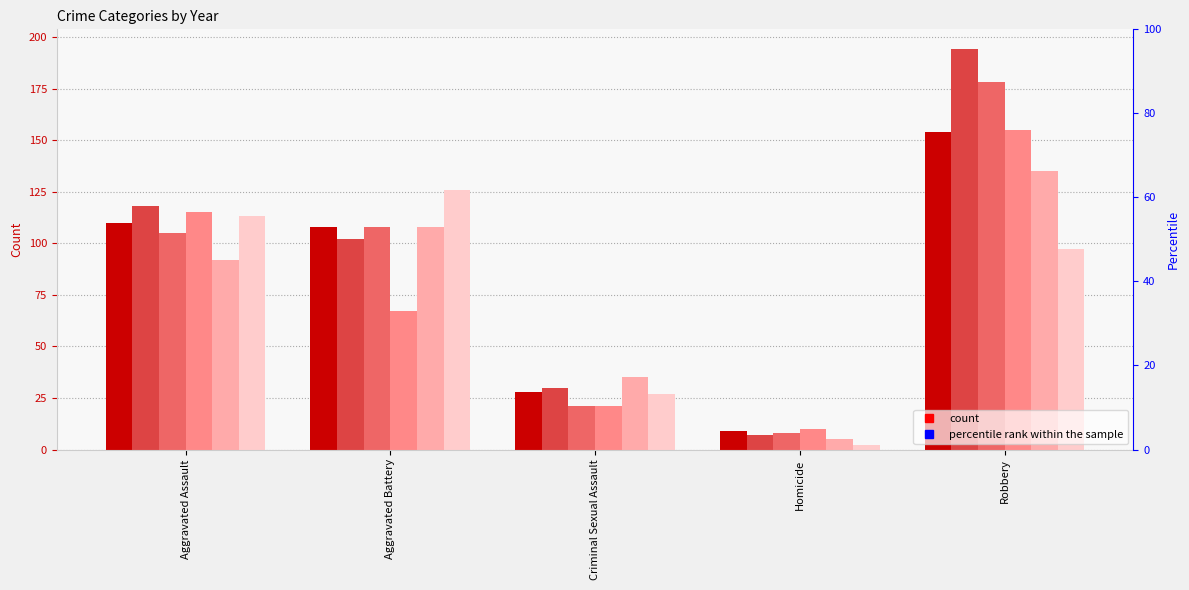

At which category is the sum across all series the highest?

Robbery